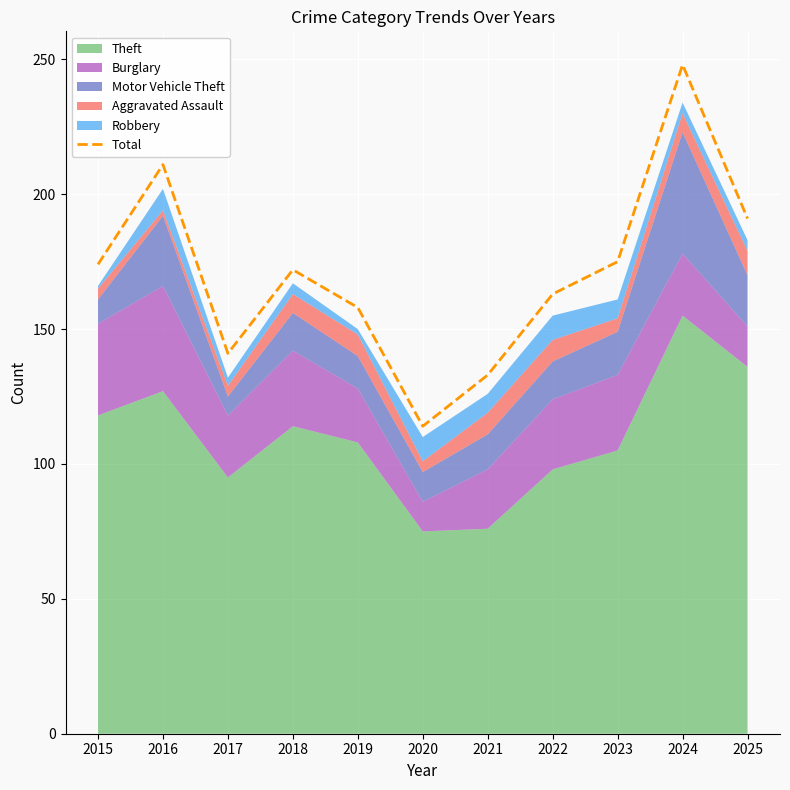

Which has a higher value, 2022 or 2017?

2022